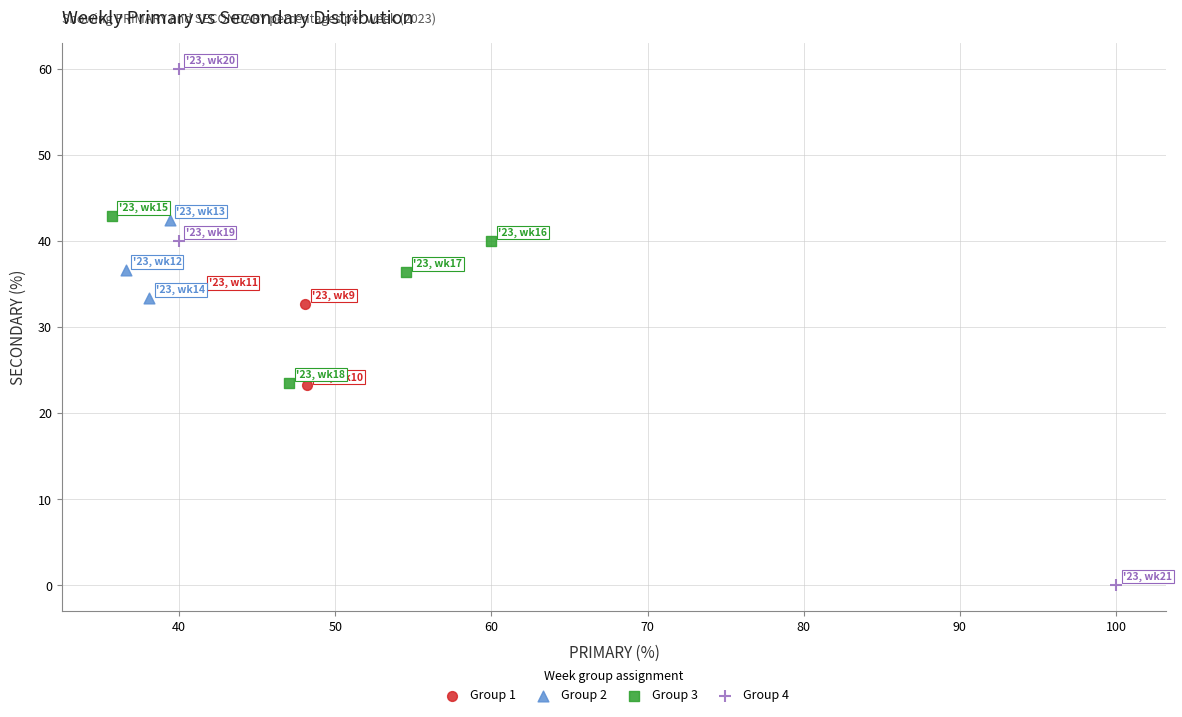

Which series contains the lowest Y value?

Group 4